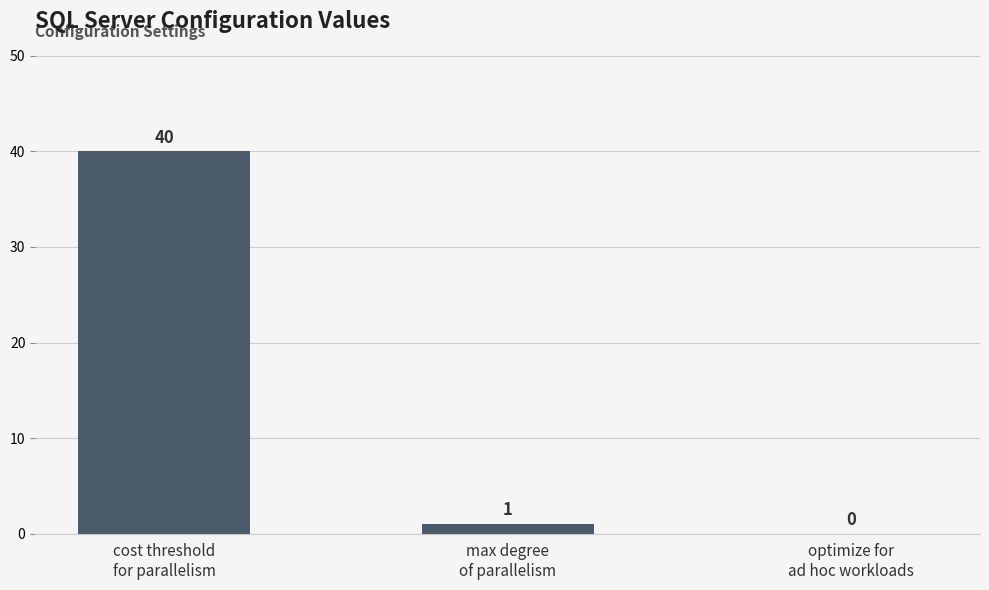

What is the maximum value shown in the chart?

40